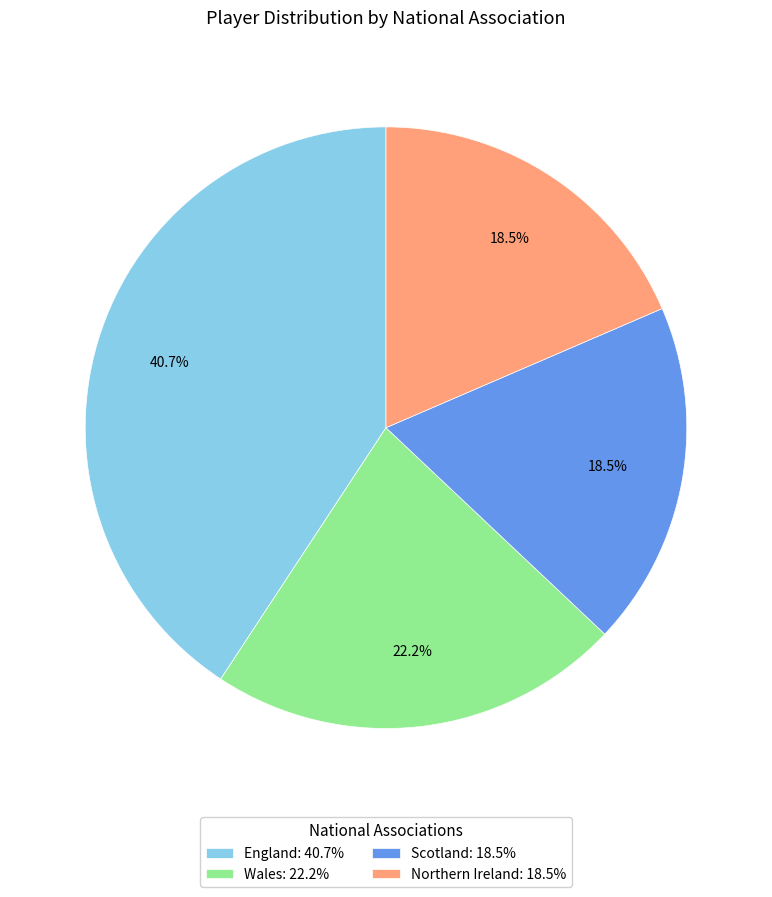

How many slices are in this pie chart?

4